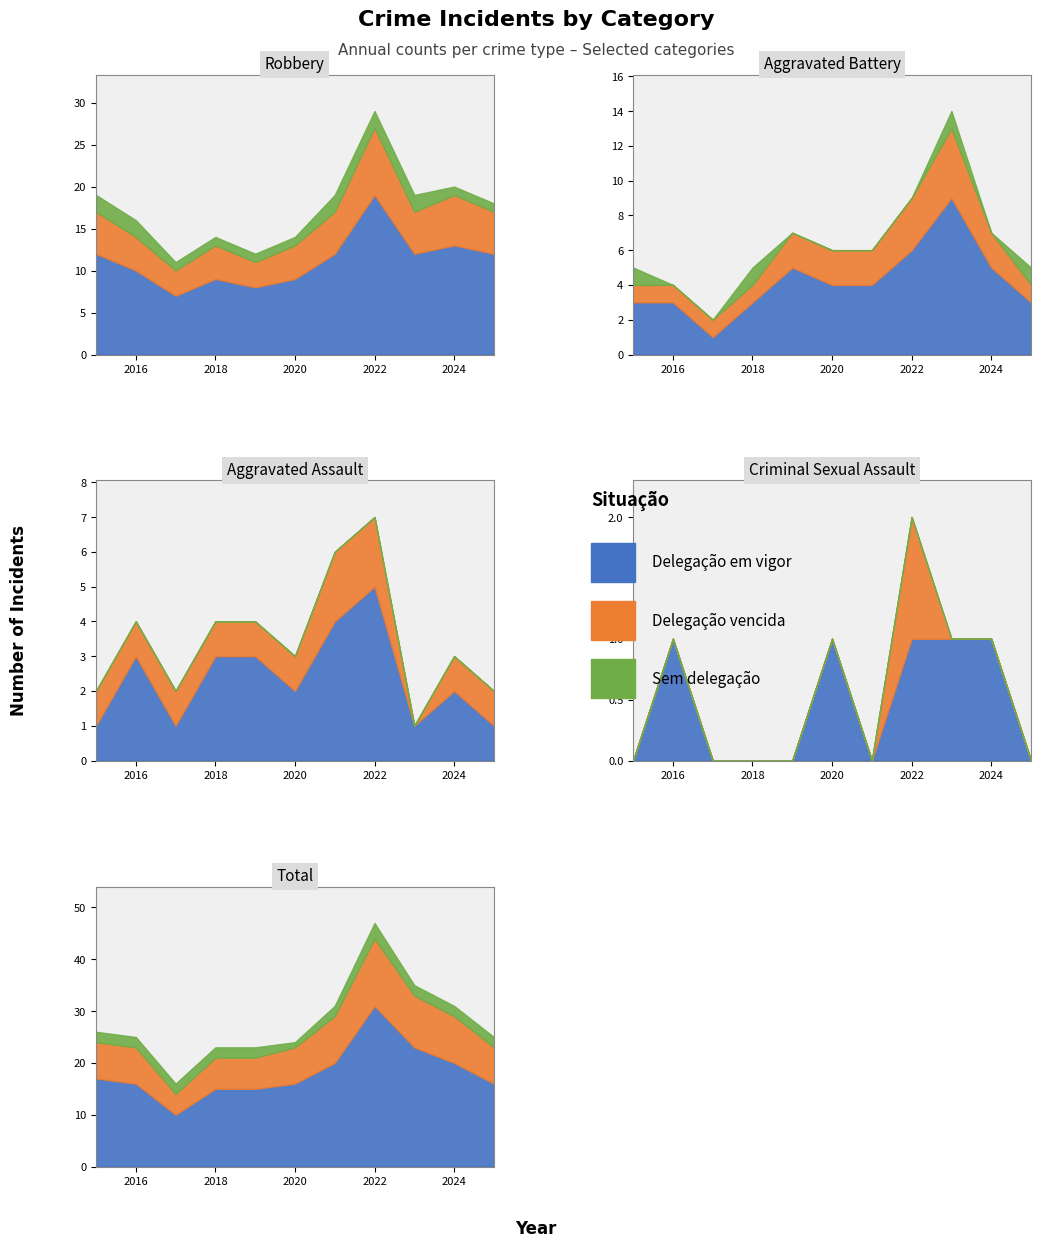

Which series changed the most between 2015 and 2024?

Total